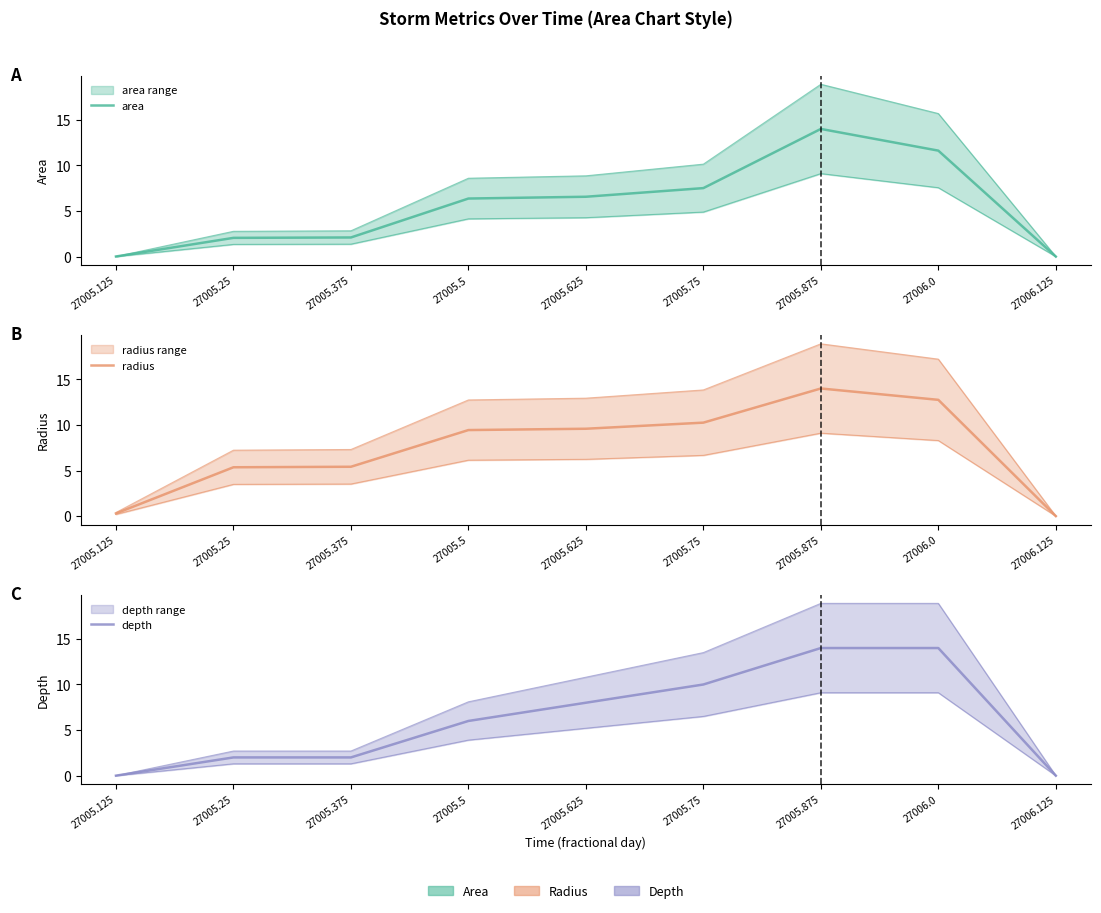

Is it true that depth equals 14.0 at 27006.0?

True